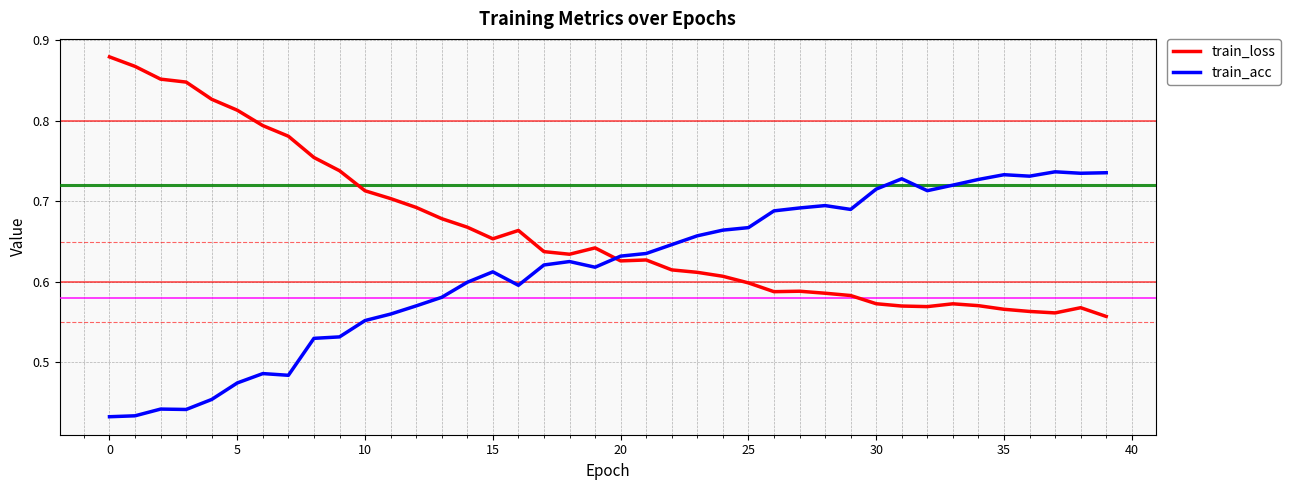

How many train_loss values are between 0 and 1?

40